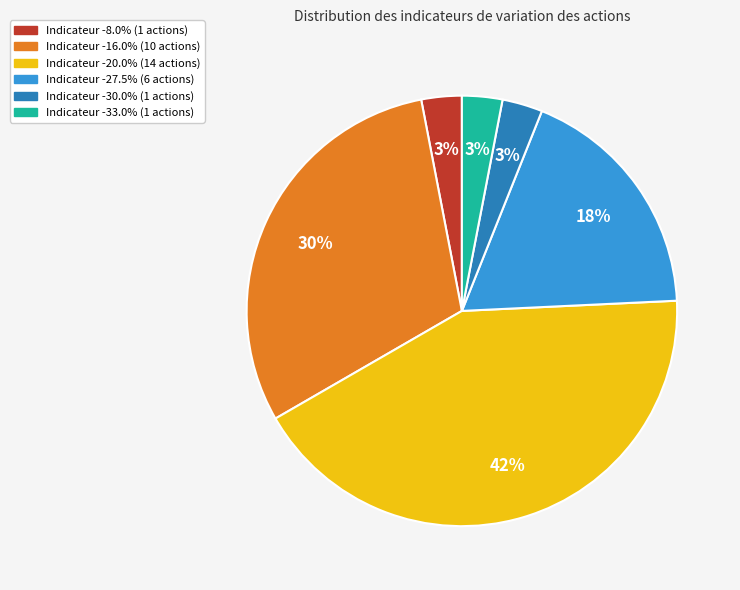

Count the number of slices in the pie.

6